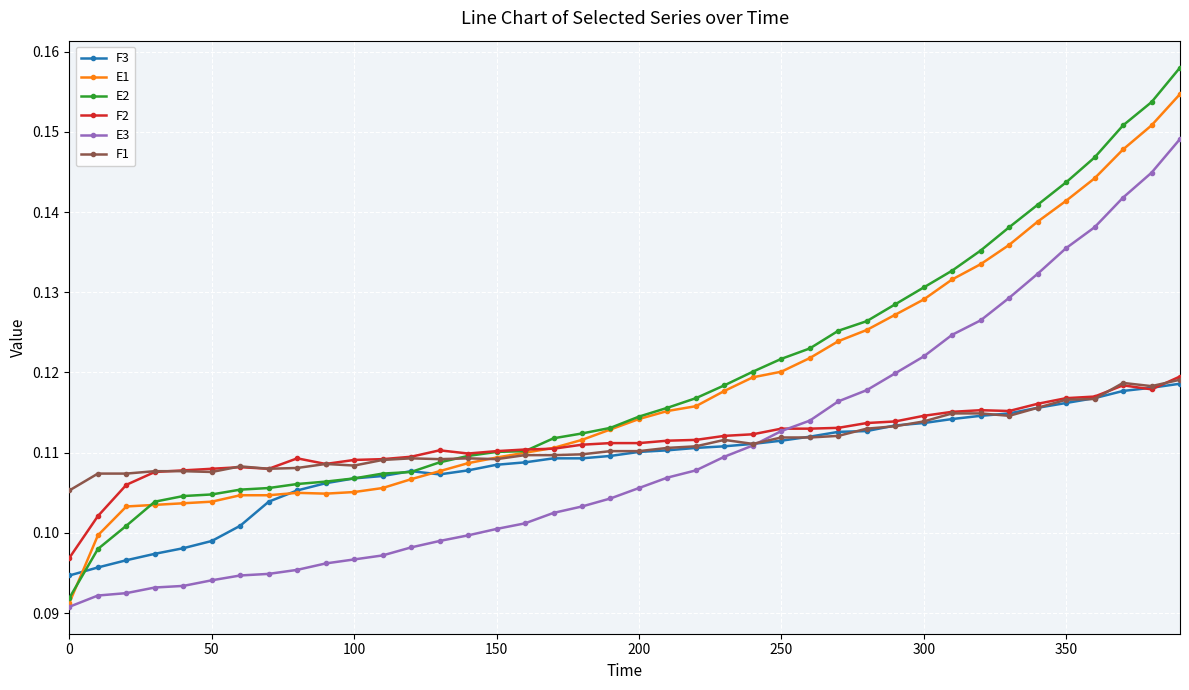

Which series has the largest range (max minus min)?

E2